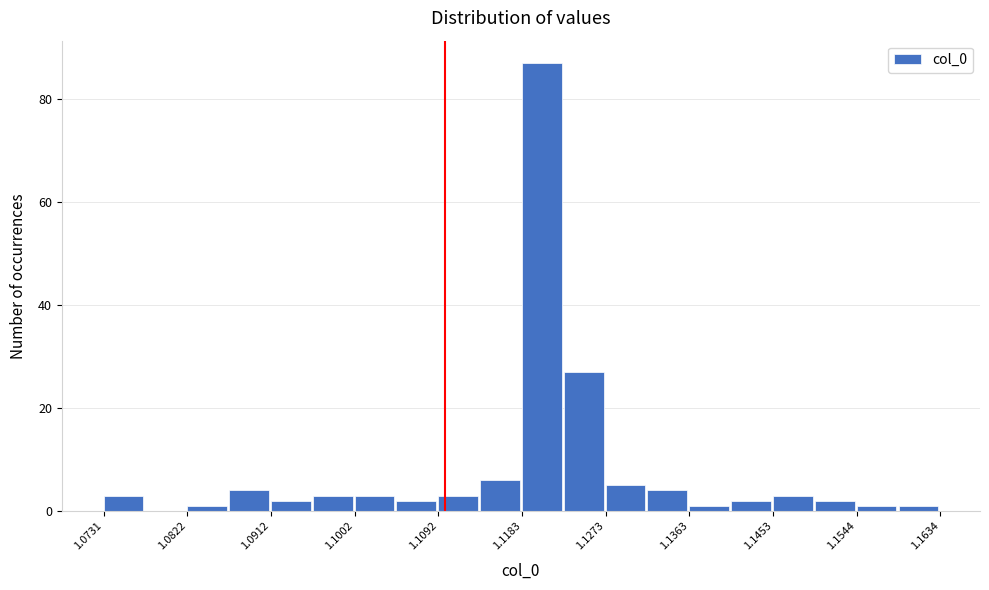

Reading left to right, transcribe this chart: for each bar, give the range it covers on the x-axis and its height. Neither the bar edges nor the heights are printed on the chart, so give them approximately, as read against the axes.

1.073 to 1.078: 4
1.078 to 1.082: 0
1.082 to 1.087: under 2
1.087 to 1.091: 4
1.091 to 1.096: 2
1.096 to 1.100: 4
1.100 to 1.105: 4
1.105 to 1.109: 2
1.109 to 1.114: 4
1.114 to 1.118: 6
1.118 to 1.123: 88
1.123 to 1.127: 28
1.127 to 1.132: 6
1.132 to 1.136: 4
1.136 to 1.141: under 2
1.141 to 1.145: 2
1.145 to 1.150: 4
1.150 to 1.154: 2
1.154 to 1.159: under 2
1.159 to 1.163: under 2